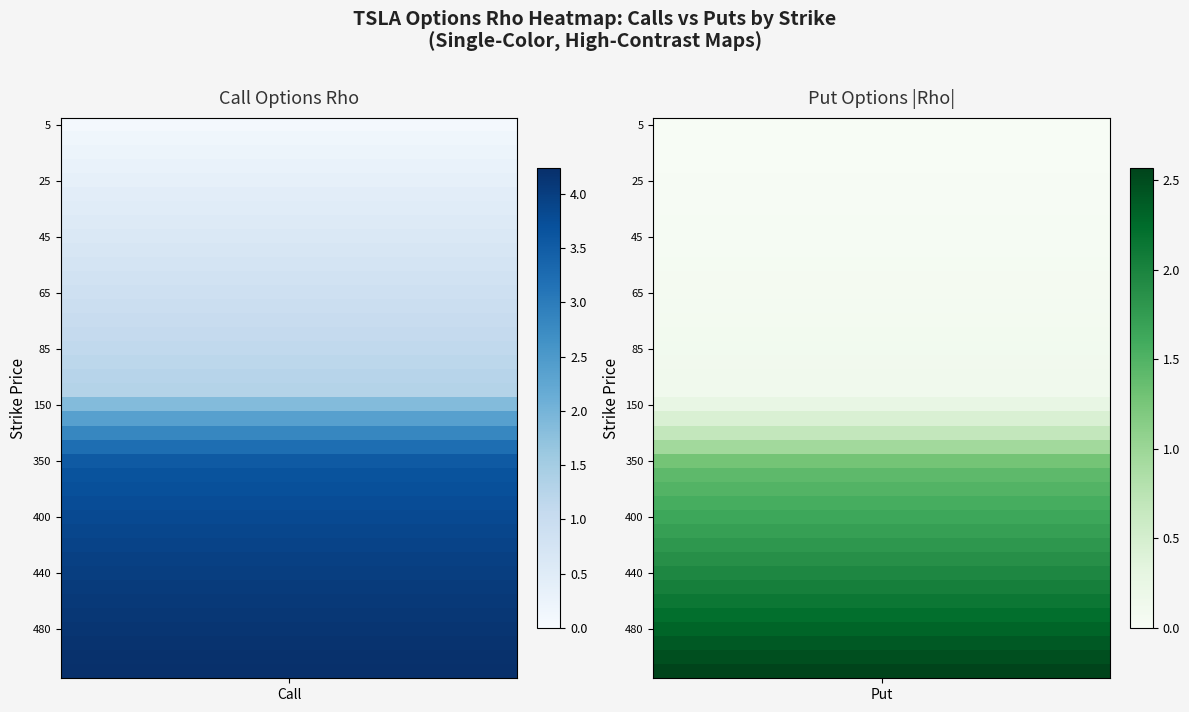

Which series changed the most between 13 and 21?

call_rho